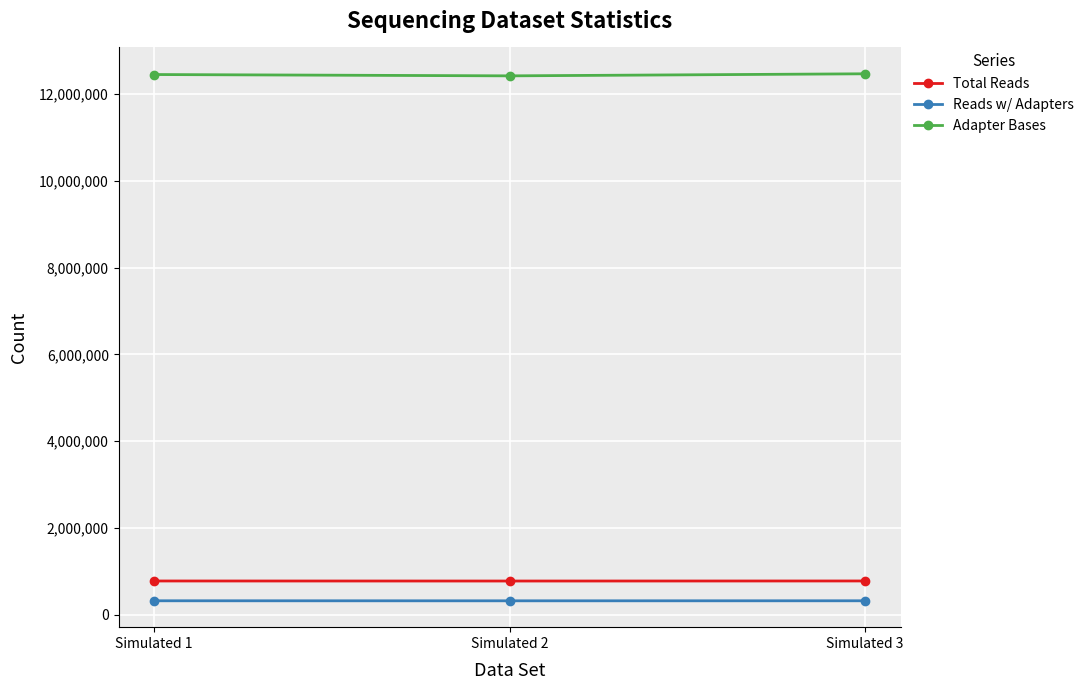

What is the spread (max minus min) of values at Simulated 3?

12138375